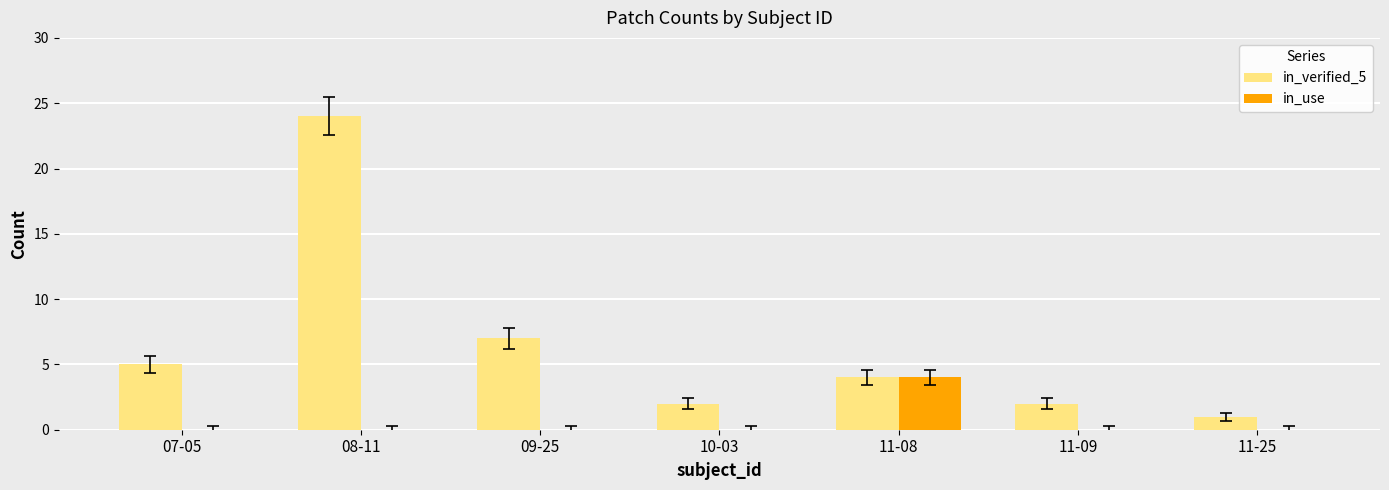

Is it true that in_use equals 0 at 09-25?

True